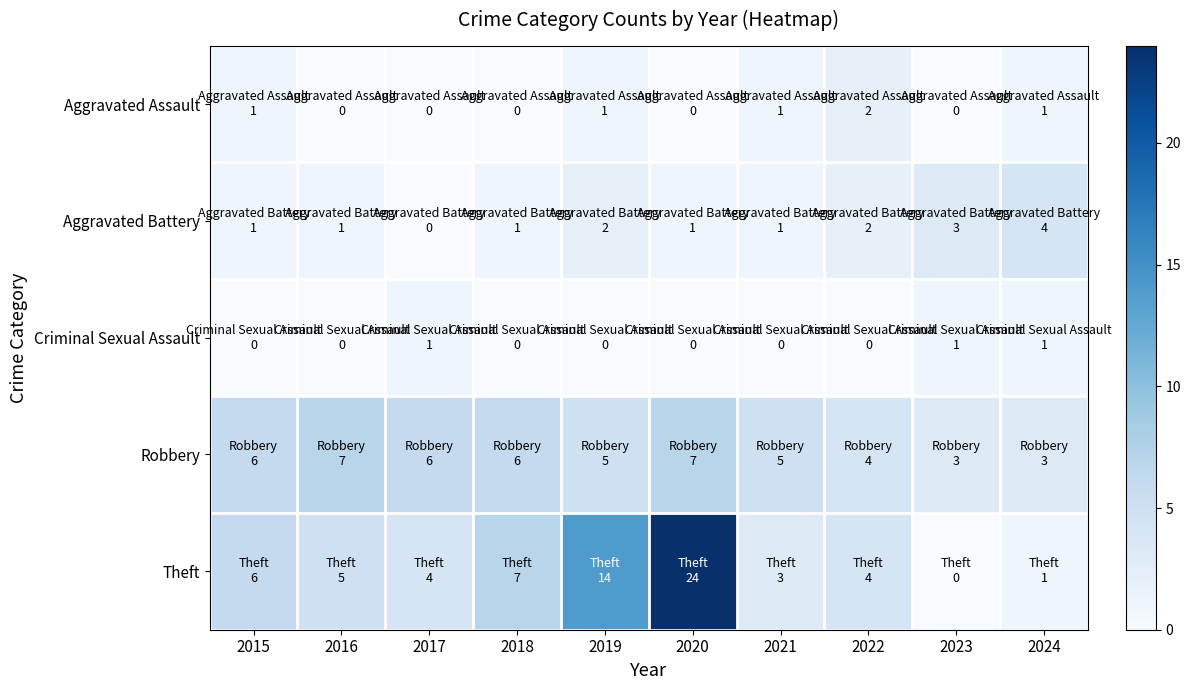

Reading left to right, what are all the values shown in this chart?

Aggravated Assault: 2015=1	2016=0	2017=0	2018=0	2019=1	2020=0	2021=1	2022=2	2023=0	2024=1
Aggravated Battery: 2015=1	2016=1	2017=0	2018=1	2019=2	2020=1	2021=1	2022=2	2023=3	2024=4
Criminal Sexual Assault: 2015=0	2016=0	2017=1	2018=0	2019=0	2020=0	2021=0	2022=0	2023=1	2024=1
Robbery: 2015=6	2016=7	2017=6	2018=6	2019=5	2020=7	2021=5	2022=4	2023=3	2024=3
Theft: 2015=6	2016=5	2017=4	2018=7	2019=14	2020=24	2021=3	2022=4	2023=0	2024=1